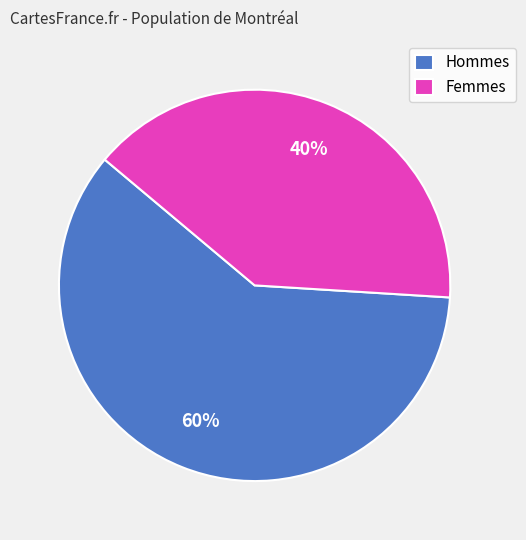

What is the largest slice in the pie chart?

Hommes